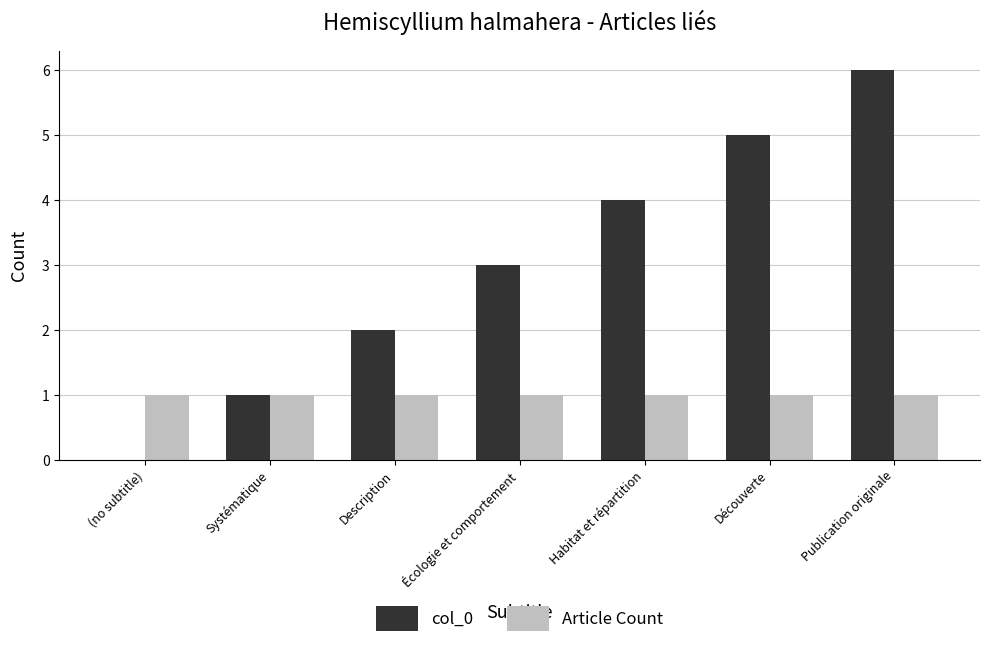

The col_0 series shows 1 at Systématique. True or false?

True